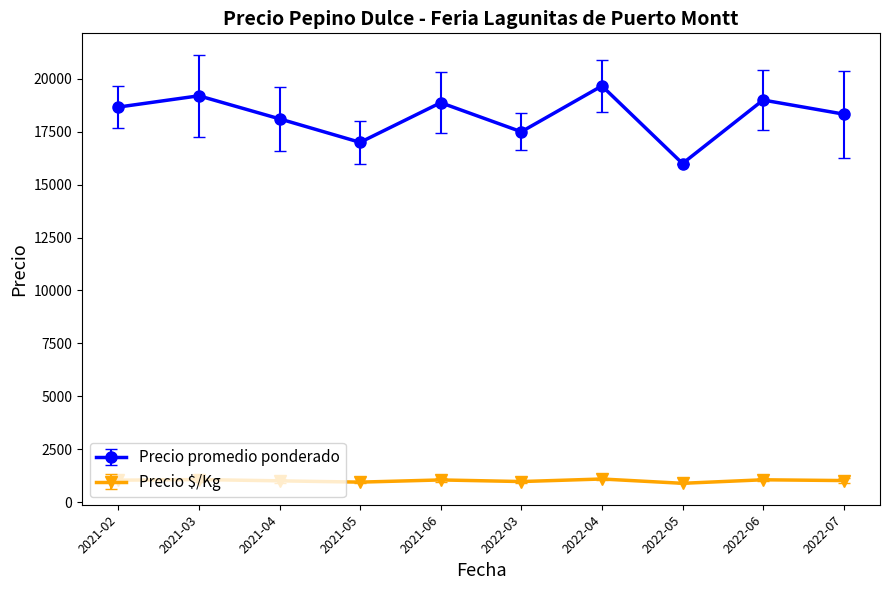

Rank the series by their maximum value, from highest to lowest.

Precio promedio ponderado, Precio $/Kg